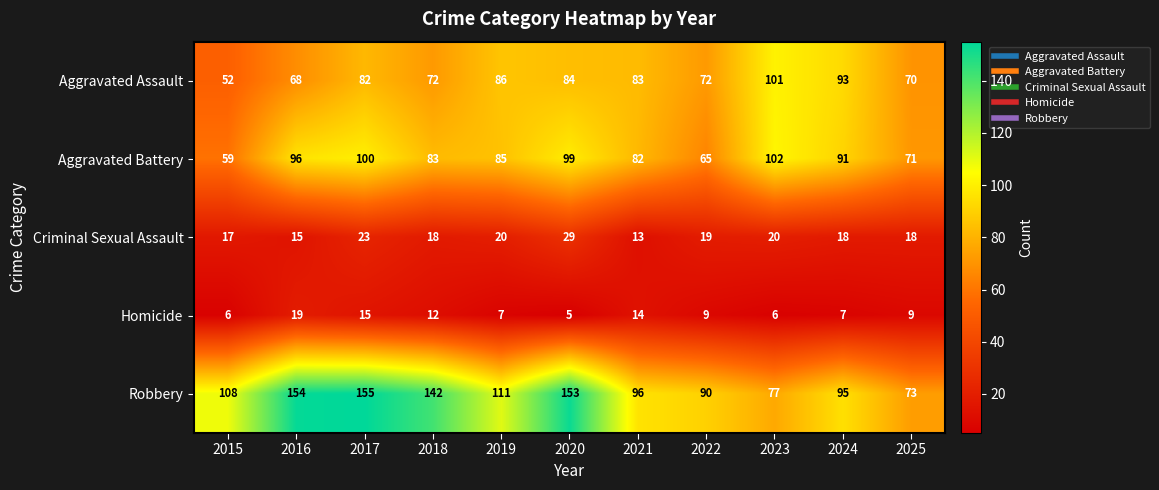

List the series in order of their peak value, highest first.

Robbery, Aggravated Battery, Aggravated Assault, Criminal Sexual Assault, Homicide